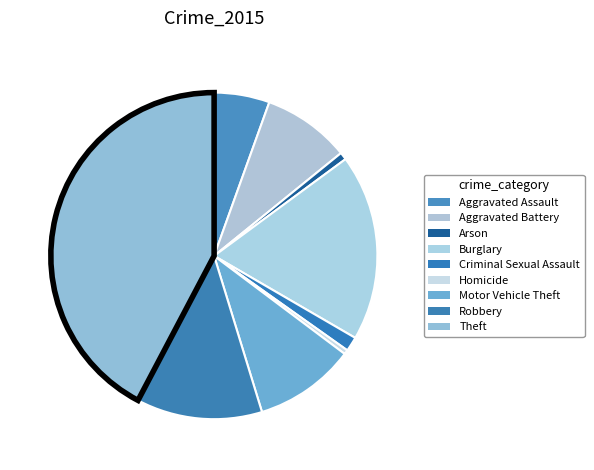

Which slice is the largest?

Theft